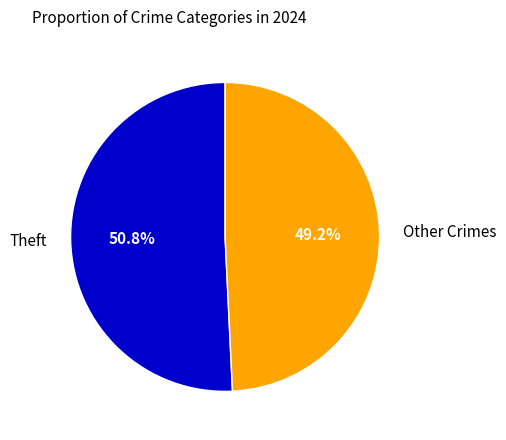

Rank the categories by value from lowest to highest.

Other Crimes, Theft